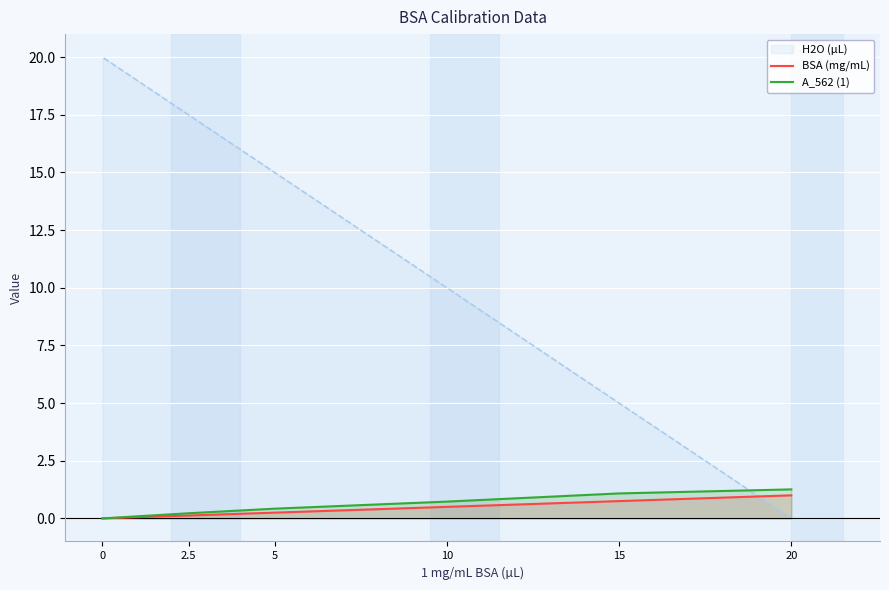

True or false: BSA (mg/mL) and A_562 (1) intersect in this chart.

False